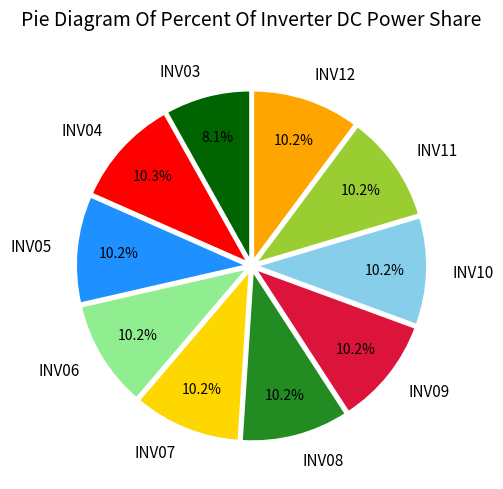

Does any single category account for the majority?

No